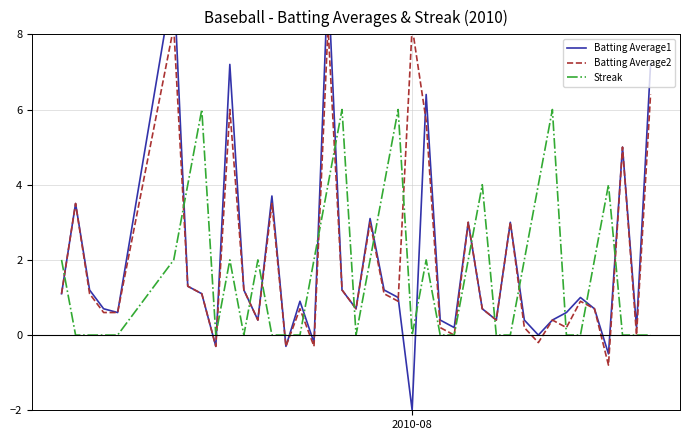

What is the maximum value for Streak?

6